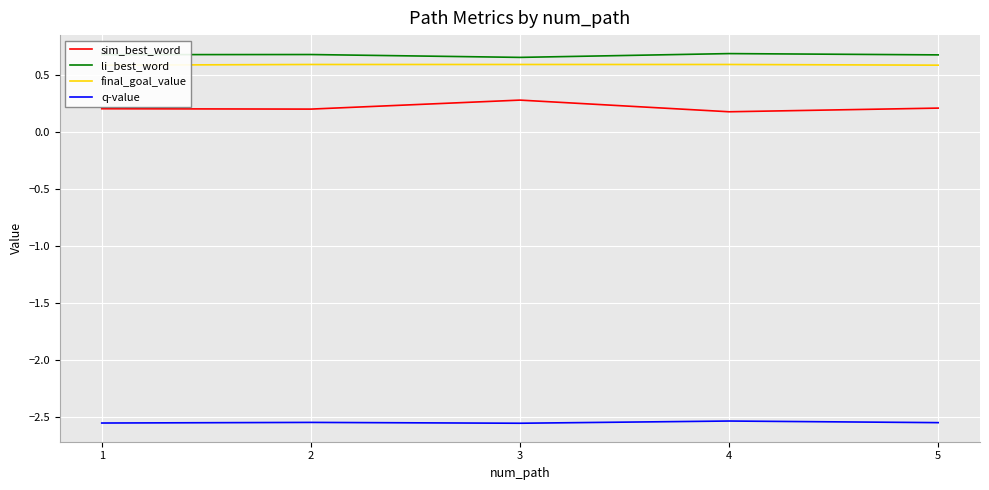

Which series has the largest range (max minus min)?

sim_best_word